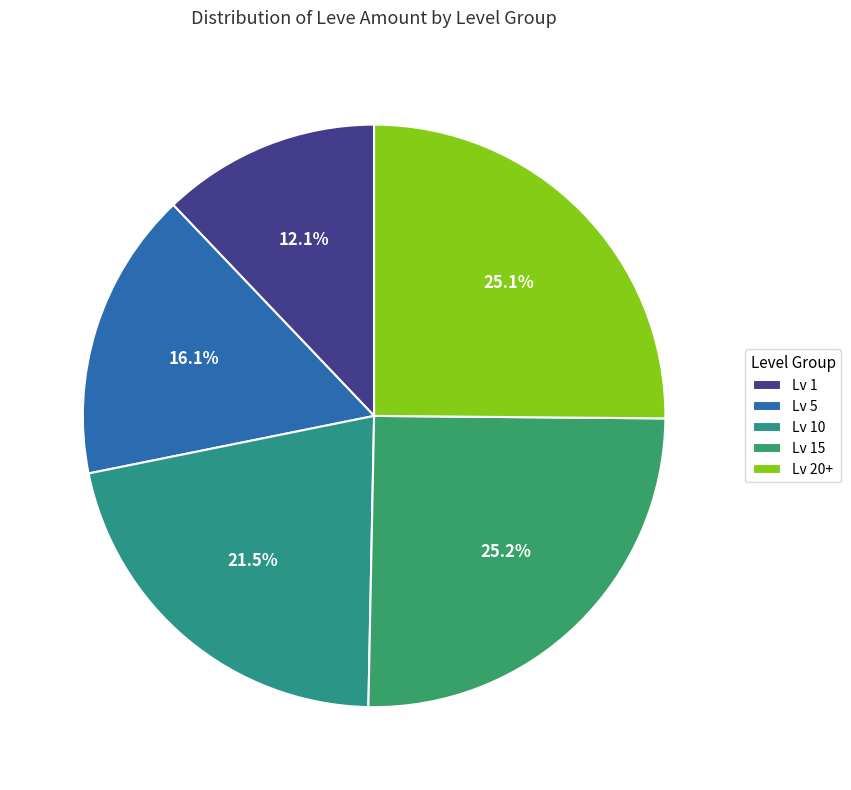

Does any single category account for the majority?

No